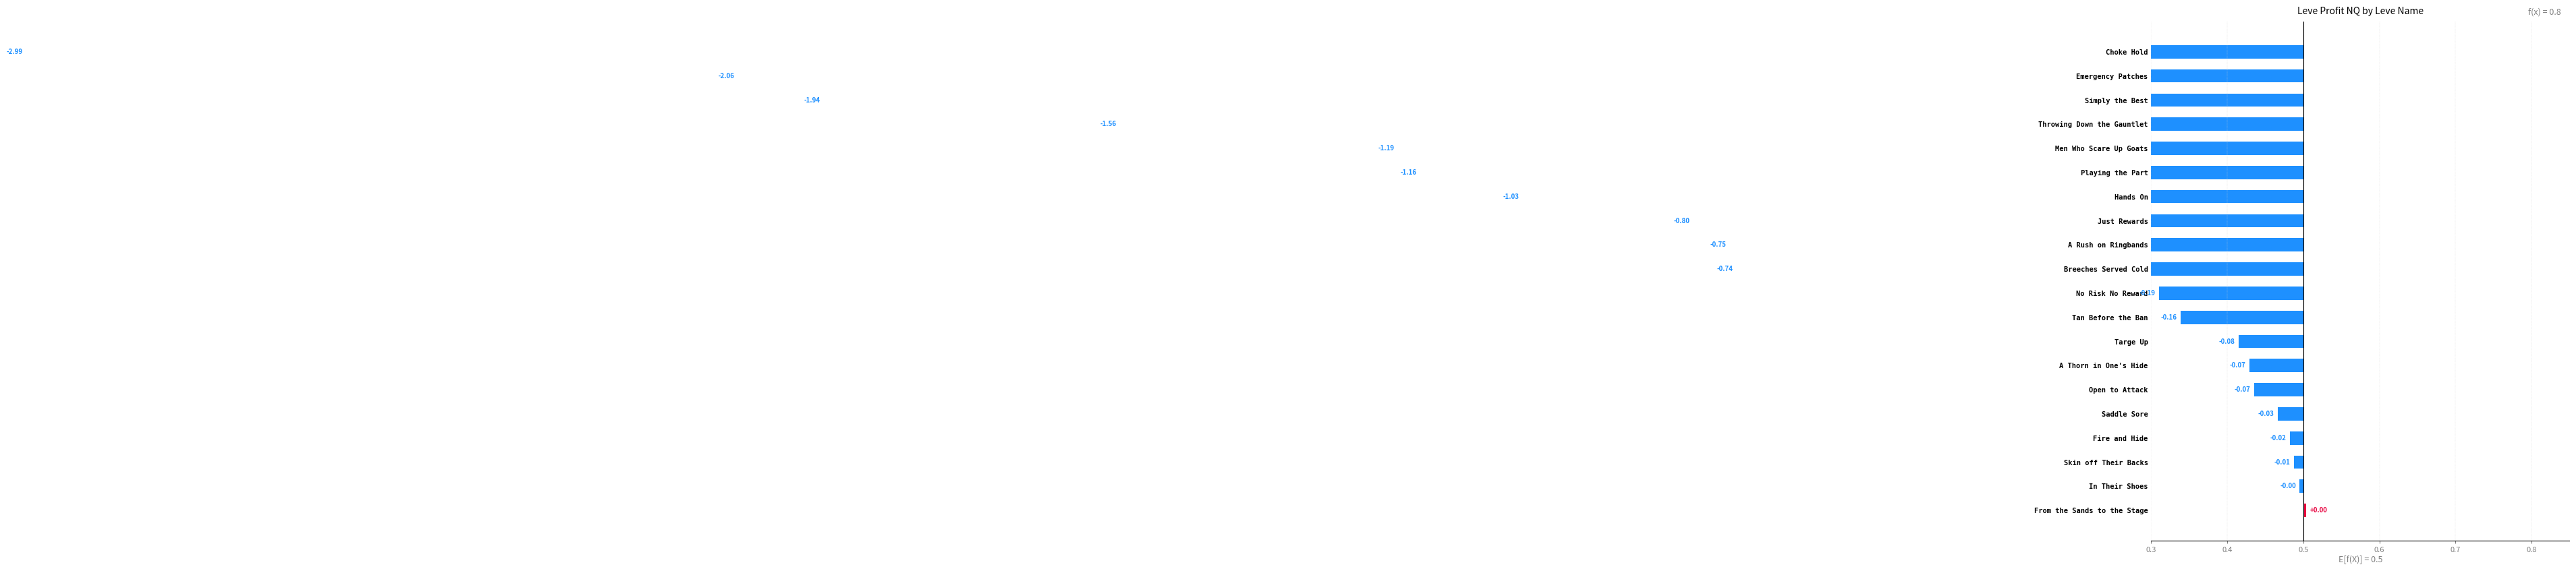

How many values are above zero?

1